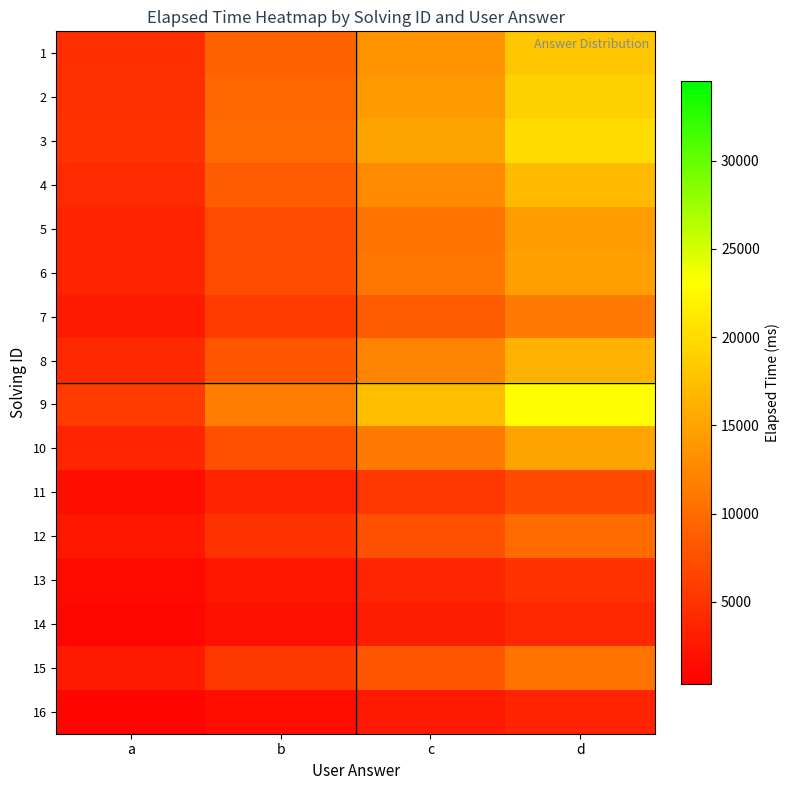

Reading left to right, list all the values displayed in this chart.

1: a=4500.0	b=9000.0	c=13500.0	d=18000.0
2: a=4750.0	b=9500.0	c=14250.0	d=19000.0
3: a=5000.0	b=10000.0	c=15000.0	d=20000.0
4: a=4250.0	b=8500.0	c=12750.0	d=17000.0
5: a=3583.2	b=7166.5	c=10749.8	d=14333.0
6: a=3666.5	b=7333.0	c=10999.5	d=14666.0
7: a=2833.2	b=5666.5	c=8499.8	d=11333.0
8: a=4083.2	b=8166.5	c=12249.8	d=16333.0
9: a=5750.0	b=11500.0	c=17250.0	d=23000.0
10: a=3750.0	b=7500.0	c=11250.0	d=15000.0
11: a=1750.0	b=3500.0	c=5250.0	d=7000.0
12: a=2500.0	b=5000.0	c=7500.0	d=10000.0
13: a=1250.0	b=2500.0	c=3750.0	d=5000.0
14: a=1000.0	b=2000.0	c=3000.0	d=4000.0
15: a=2687.5	b=5375.0	c=8062.5	d=10750.0
16: a=875.0	b=1750.0	c=2625.0	d=3500.0